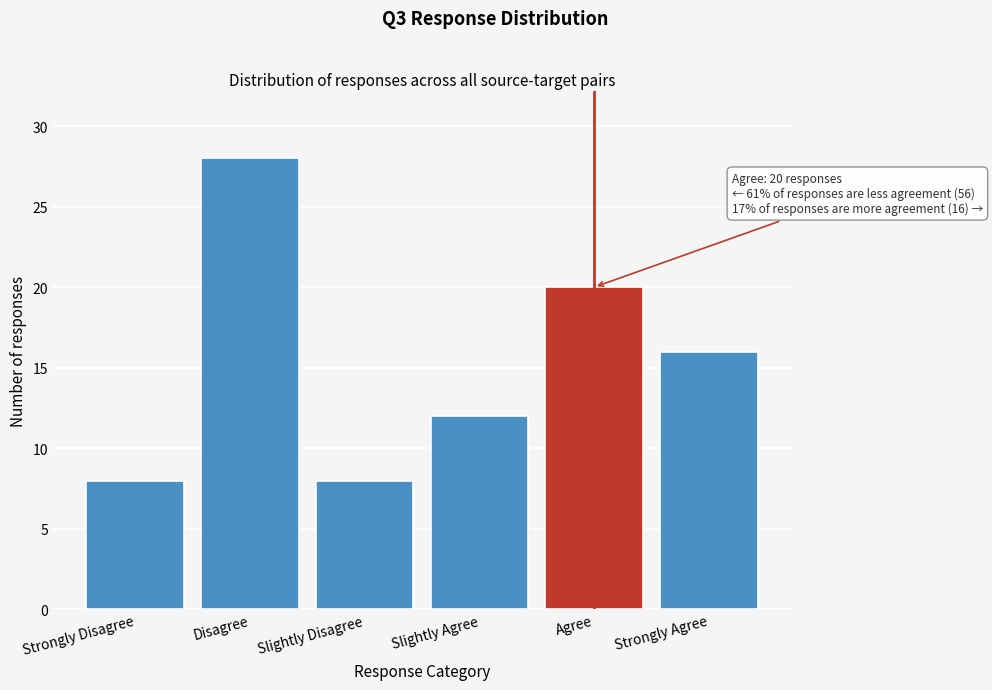

Reading left to right, transcribe all the data shown in this chart.

Strongly Disagree=8	Disagree=28	Slightly Disagree=8	Slightly Agree=12	Agree=20	Strongly Agree=16